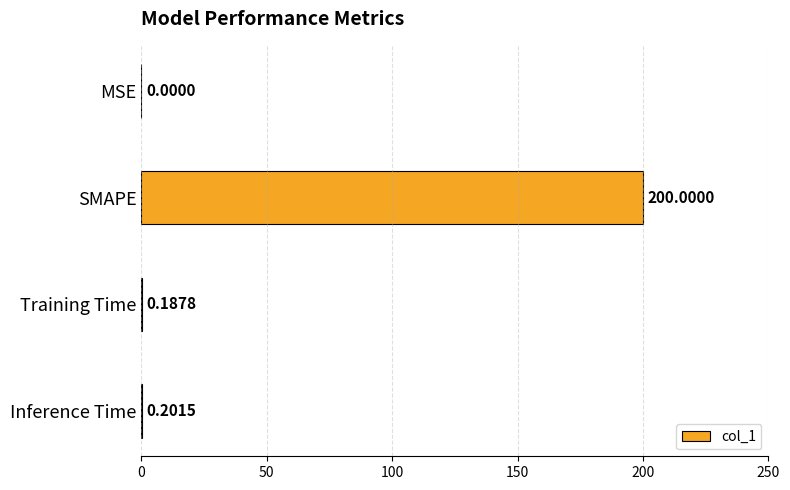

Where is the data nearest to the value 100?

Inference Time